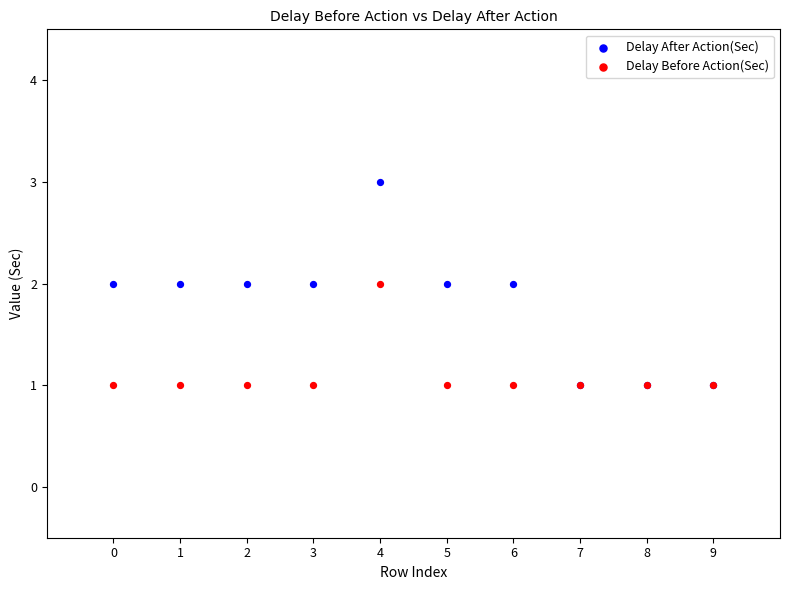

Which series has the widest spread of Y values?

Delay After Action(Sec)